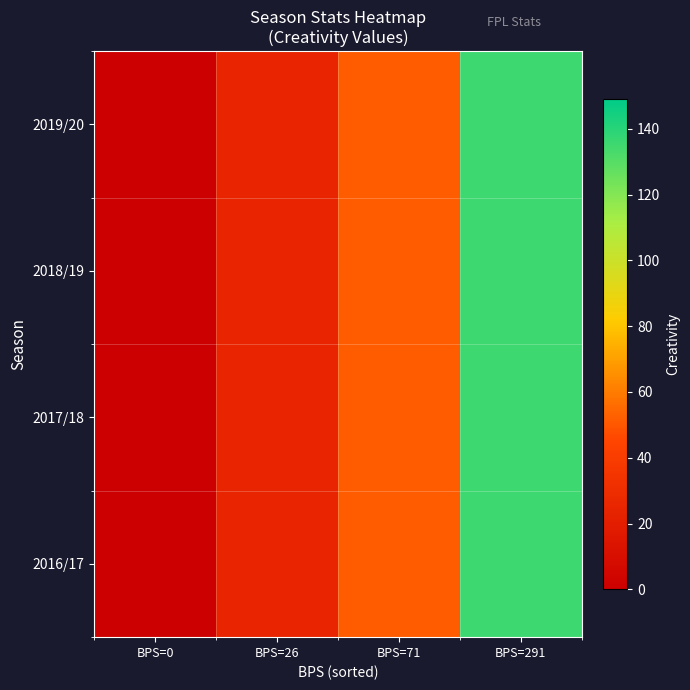

How many categories are shown in the chart?

4